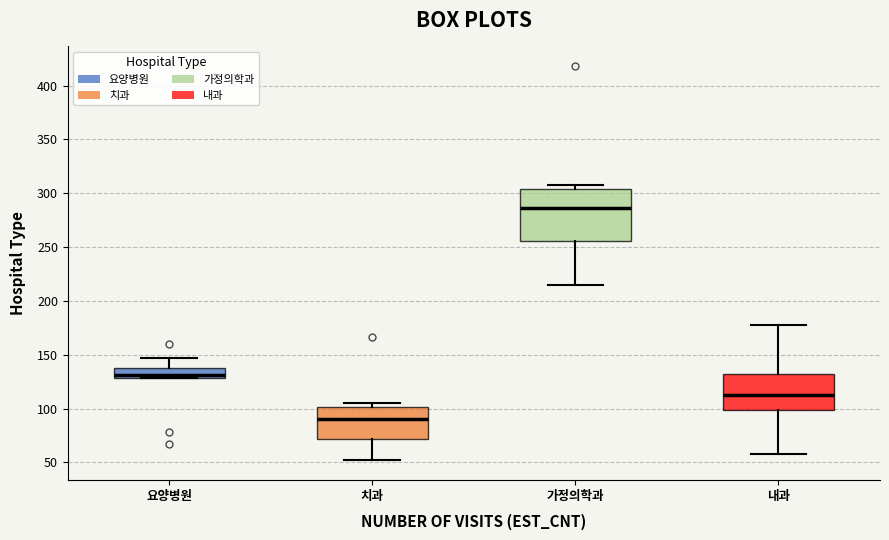

Where does the lower whisker of the box for 내과 end on the y-axis? The values are not printed on the chart, so give them approximately, as read against the axis.

60